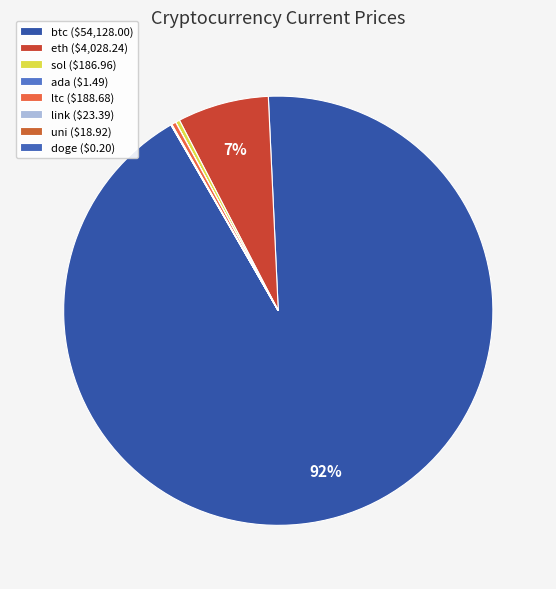

What is the total percentage of eth and btc?

99.3%